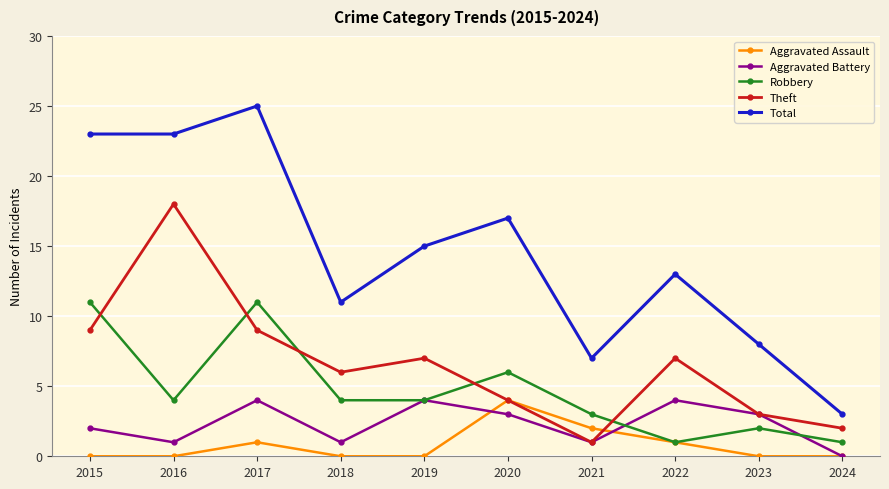

True or false: Theft and Total intersect in this chart.

False